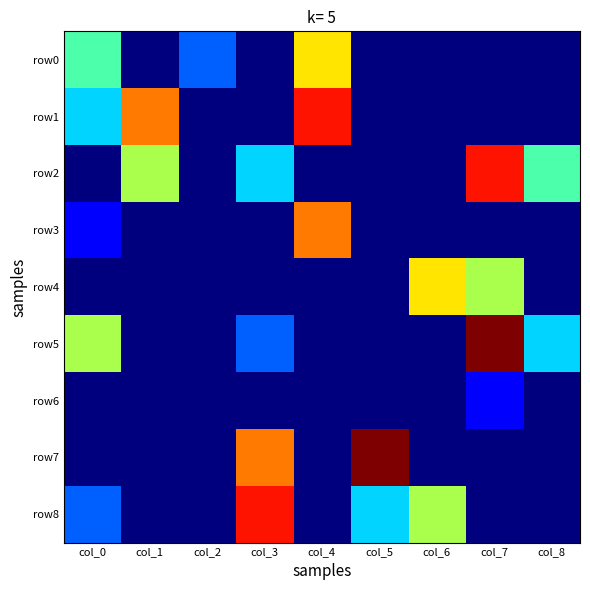

Reading left to right, what are all the values shown in this chart?

row0: col_0=4	col_1=0	col_2=2	col_3=0	col_4=6	col_5=0	col_6=0	col_7=0	col_8=0
row1: col_0=3	col_1=7	col_2=0	col_3=0	col_4=8	col_5=0	col_6=0	col_7=0	col_8=0
row2: col_0=0	col_1=5	col_2=0	col_3=3	col_4=0	col_5=0	col_6=0	col_7=8	col_8=4
row3: col_0=1	col_1=0	col_2=0	col_3=0	col_4=7	col_5=0	col_6=0	col_7=0	col_8=0
row4: col_0=0	col_1=0	col_2=0	col_3=0	col_4=0	col_5=0	col_6=6	col_7=5	col_8=0
row5: col_0=5	col_1=0	col_2=0	col_3=2	col_4=0	col_5=0	col_6=0	col_7=9	col_8=3
row6: col_0=0	col_1=0	col_2=0	col_3=0	col_4=0	col_5=0	col_6=0	col_7=1	col_8=0
row7: col_0=0	col_1=0	col_2=0	col_3=7	col_4=0	col_5=9	col_6=0	col_7=0	col_8=0
row8: col_0=2	col_1=0	col_2=0	col_3=8	col_4=0	col_5=3	col_6=5	col_7=0	col_8=0